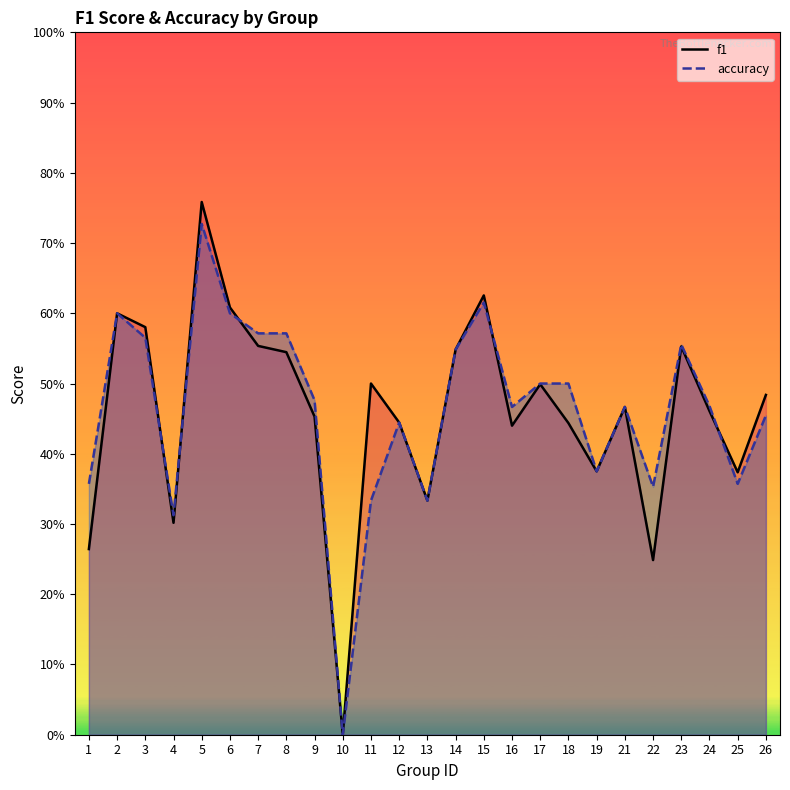

What is the difference between the second highest and second lowest values in the accuracy series?

0.3